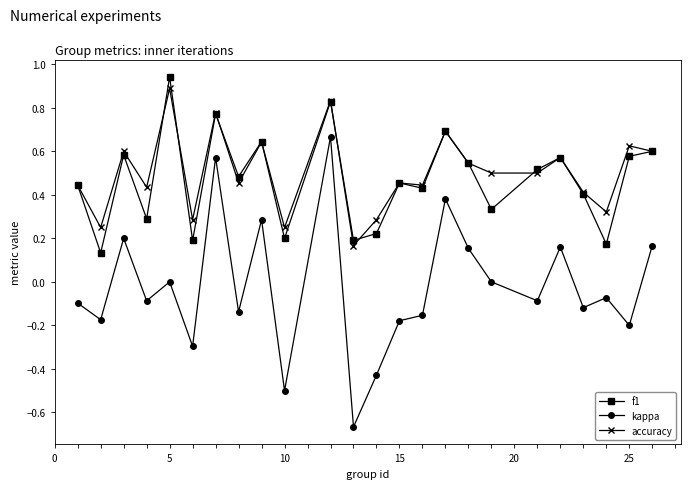

True or false: kappa has more than 2 points higher than both neighbors.

True